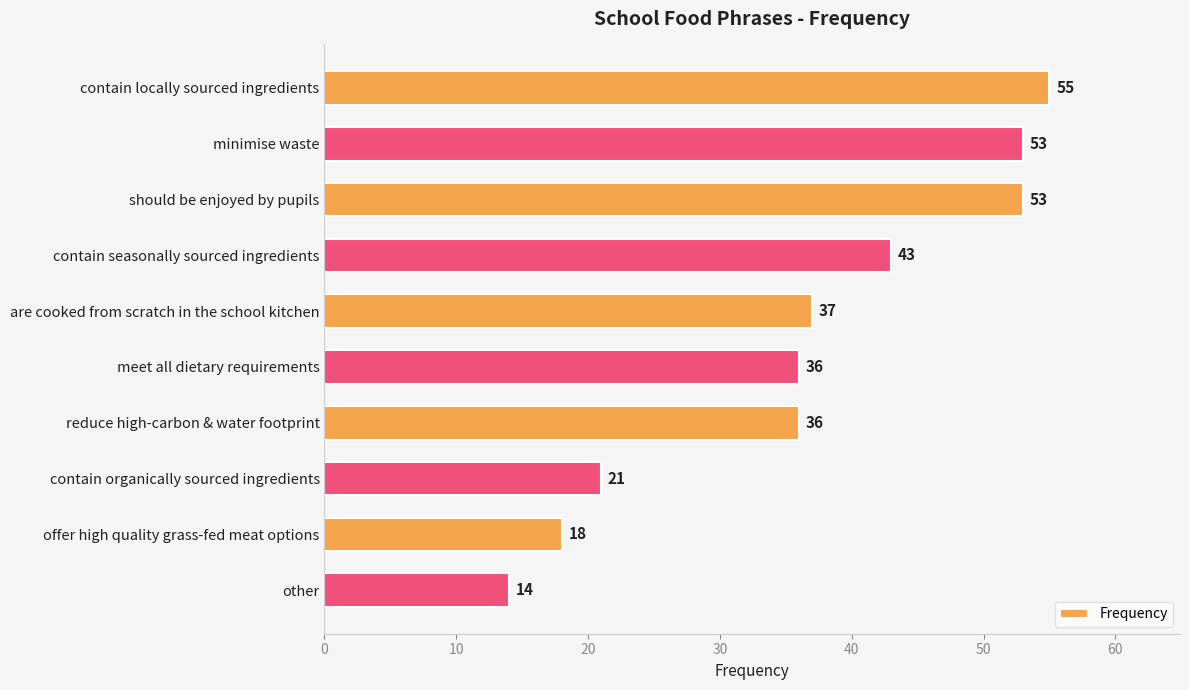

What position from the bottom is meet all dietary requirements?

5